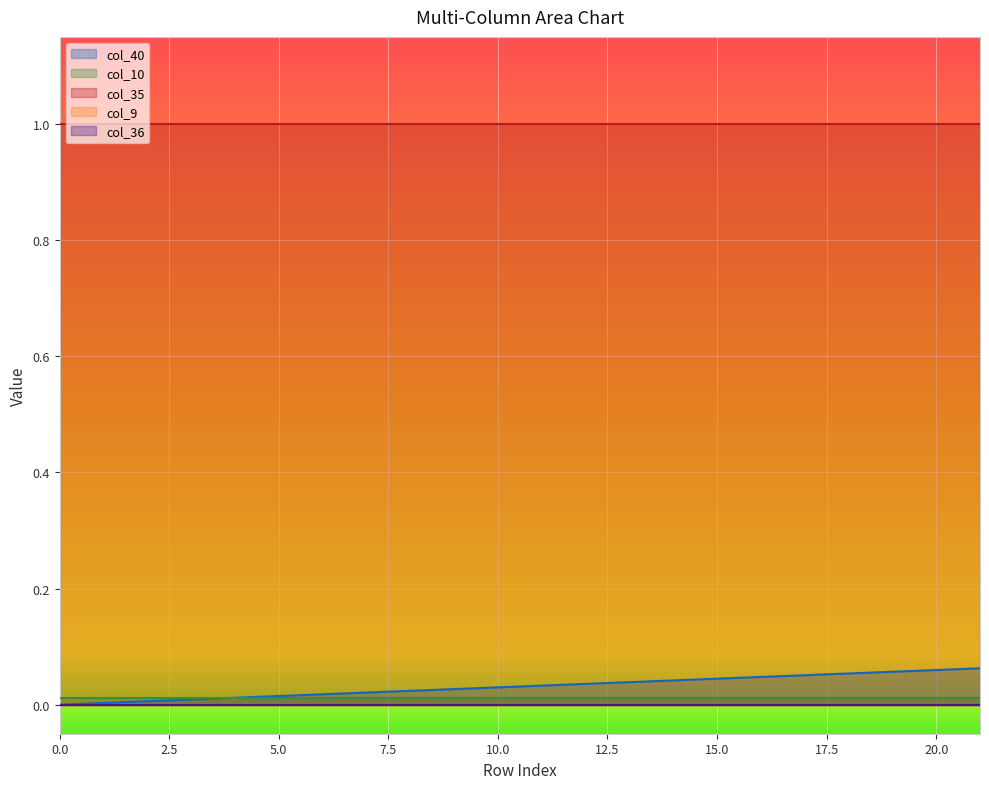

What are all the series names shown in the legend?

col_40, col_9, col_10, col_35, col_36